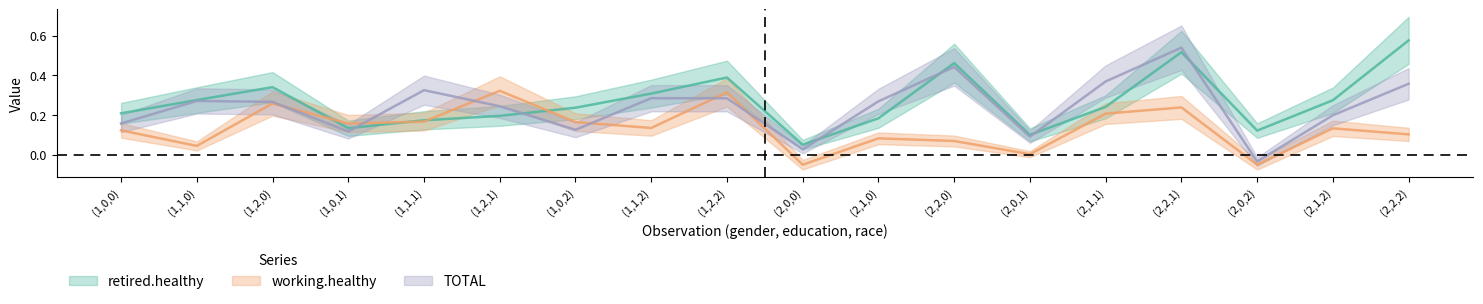

At how many categories does at least one series exceed 0?

18